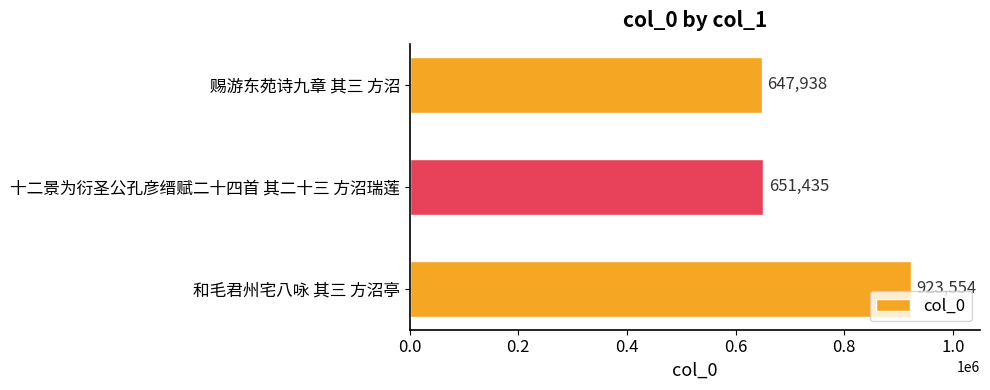

Reading bottom to top, what are all the values shown in this chart?

和毛君州宅八咏 其三 方沼亭=923554	十二景为衍圣公孔彦缙赋二十四首 其二十三 方沼瑞莲=651435	赐游东苑诗九章 其三 方沼=647938